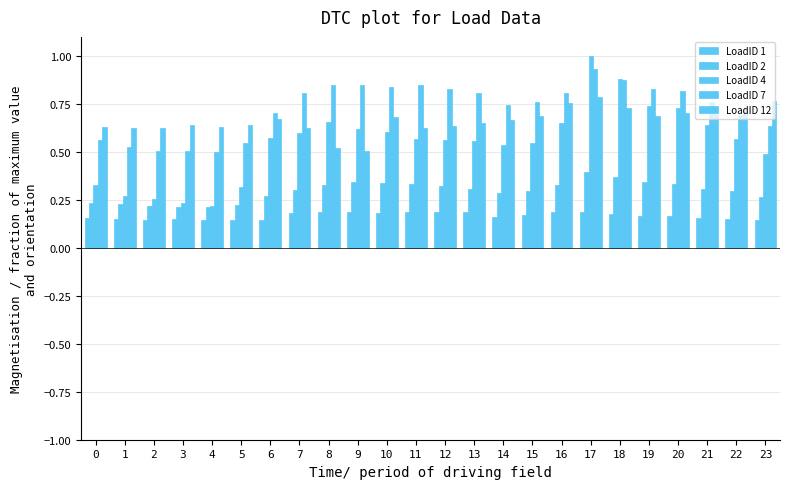

Count the number of data series in this chart.

5